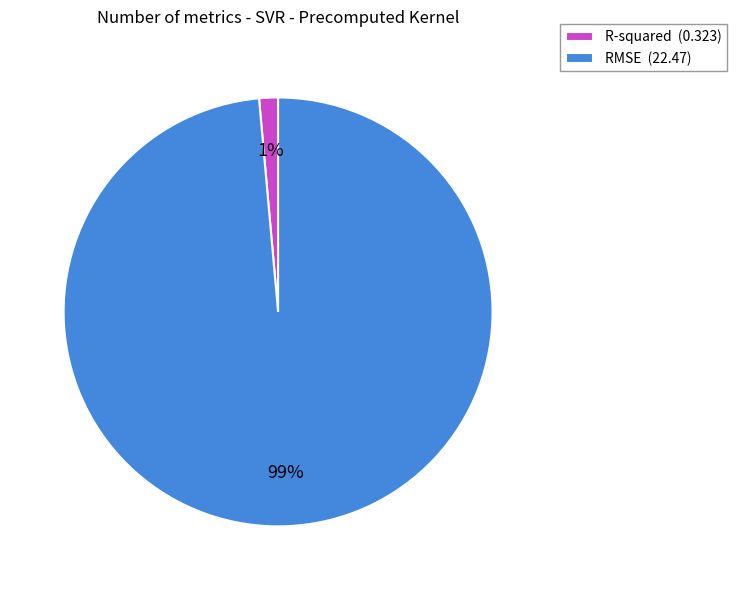

To the nearest percent, what percentage of the pie is RMSE?

99%